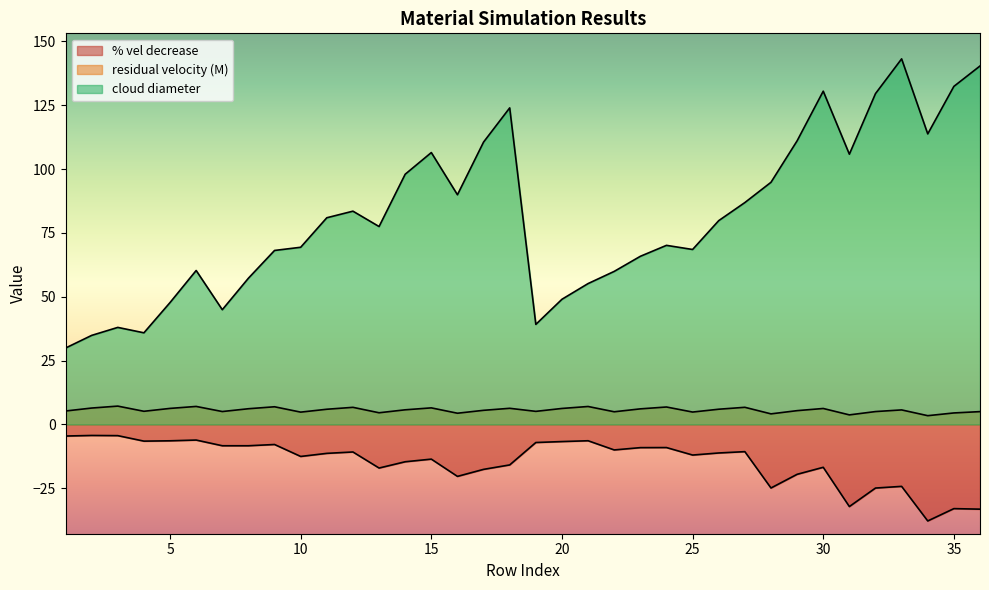

Which label corresponds to the largest value in the chart?

33